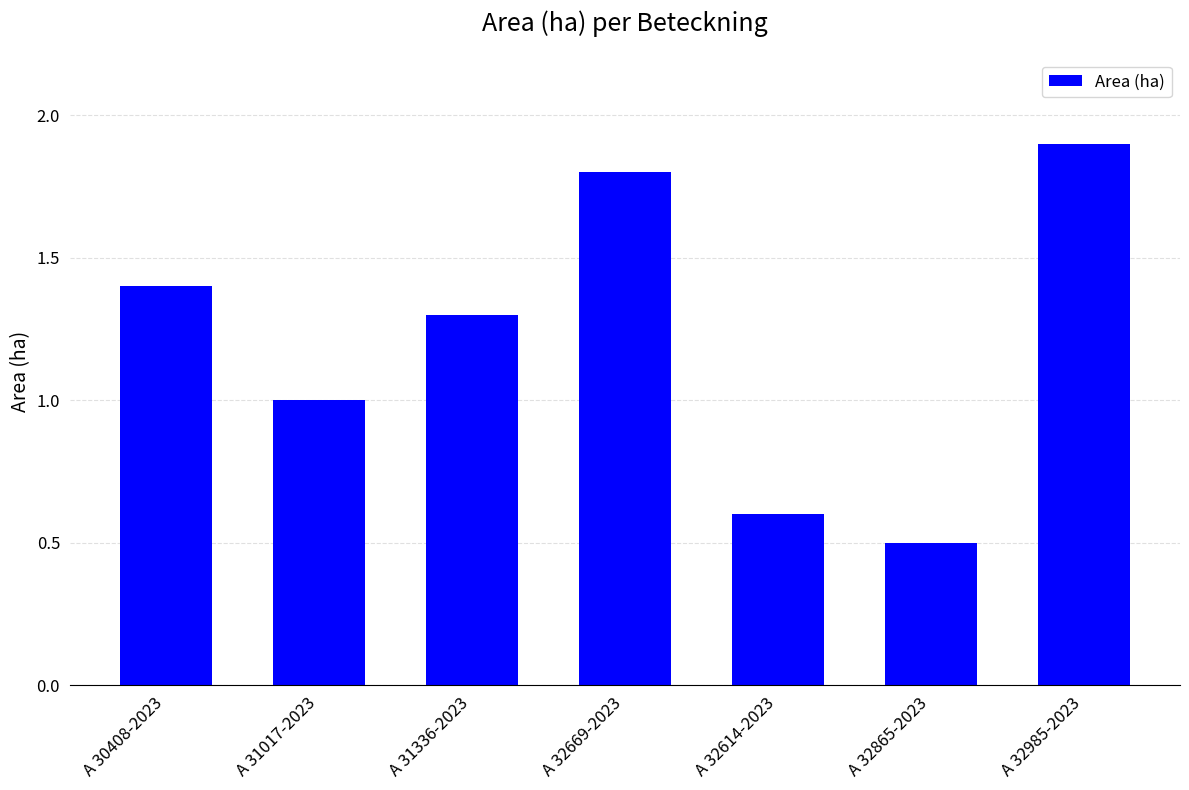

What is the label of the 4th bar from the right?

A 32669-2023